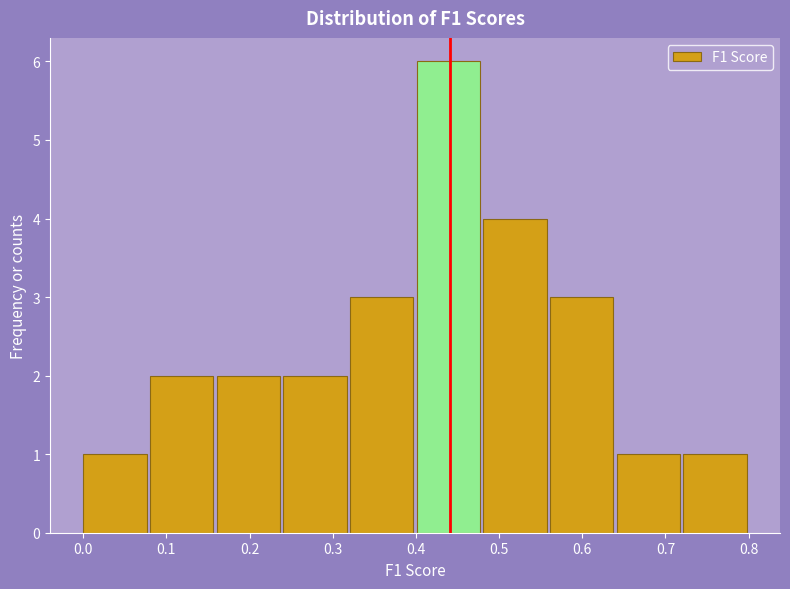

Reading left to right, transcribe this chart: for each bar, give the range it covers on the x-axis and its height. Neither the bar edges nor the heights are printed on the chart, so give them approximately, as read against the axes.

0.00 to 0.08: 1
0.08 to 0.16: 2
0.16 to 0.24: 2
0.24 to 0.32: 2
0.32 to 0.40: 3
0.40 to 0.48: 6
0.48 to 0.56: 4
0.56 to 0.64: 3
0.64 to 0.72: 1
0.72 to 0.80: 1